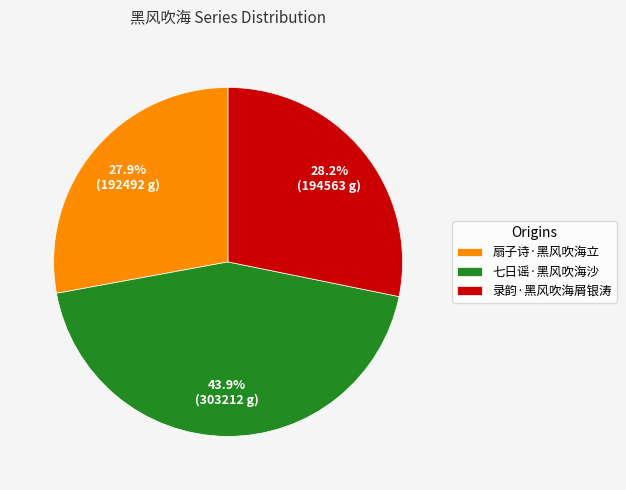

What percentage do 录韵·黑风吹海屑银涛 and 扇子诗·黑风吹海立 together represent?

56.1%